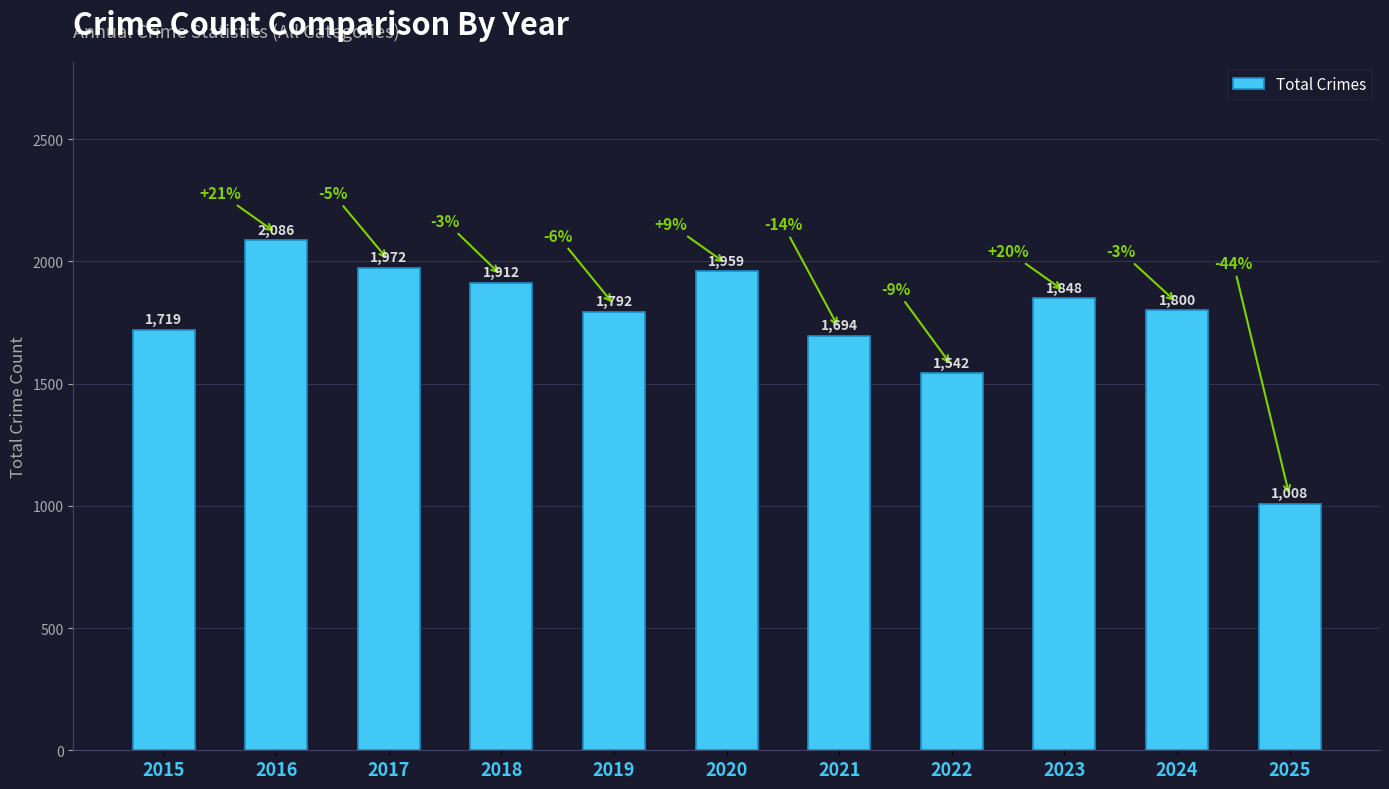

Where is the data nearest to the value 1547?

2022